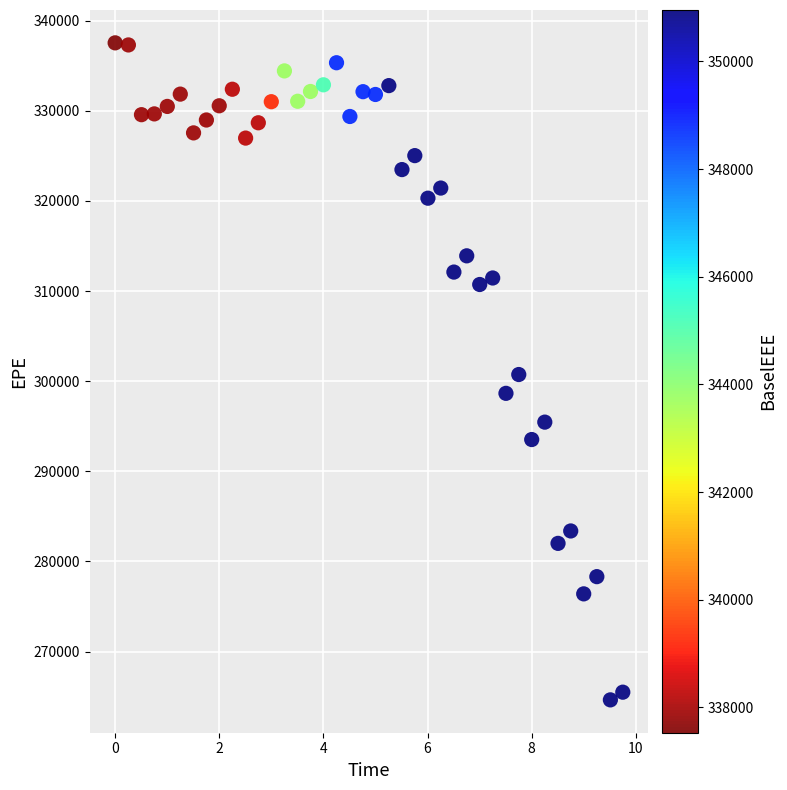

What is the range of Y values (max minus min)?

72887